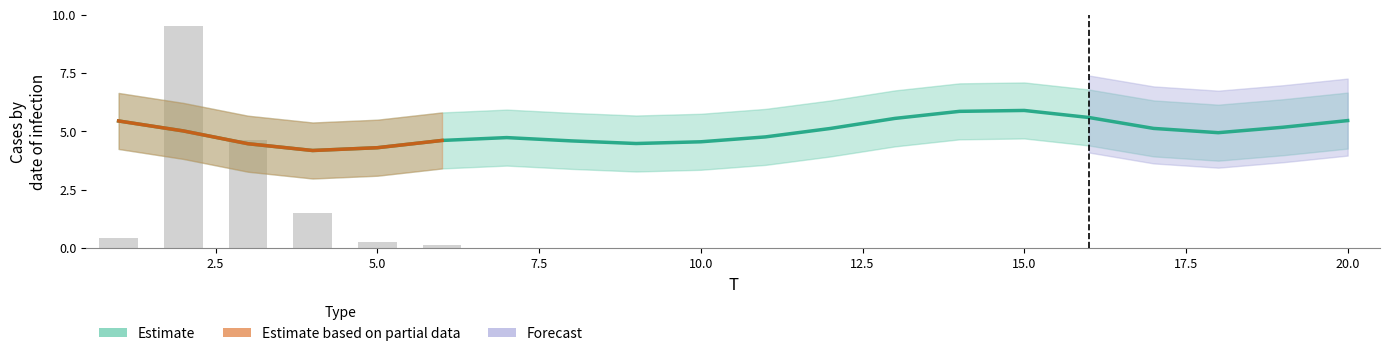

Which has a higher value, 14 or 10?

14